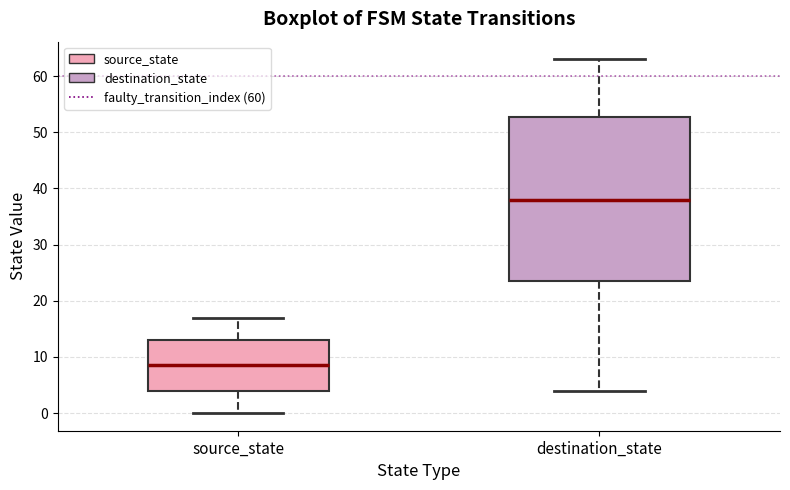

Comparing the boxes themselves (not the whiskers), which one is the tallest?

destination_state